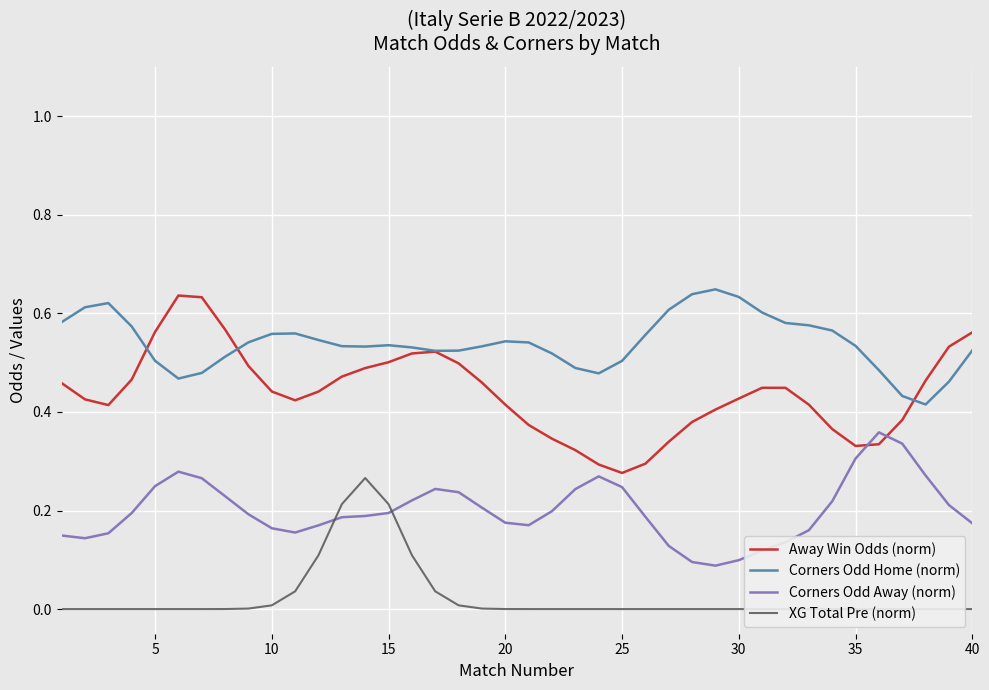

How many data points in XG Total Pre (norm) are above 0?

13